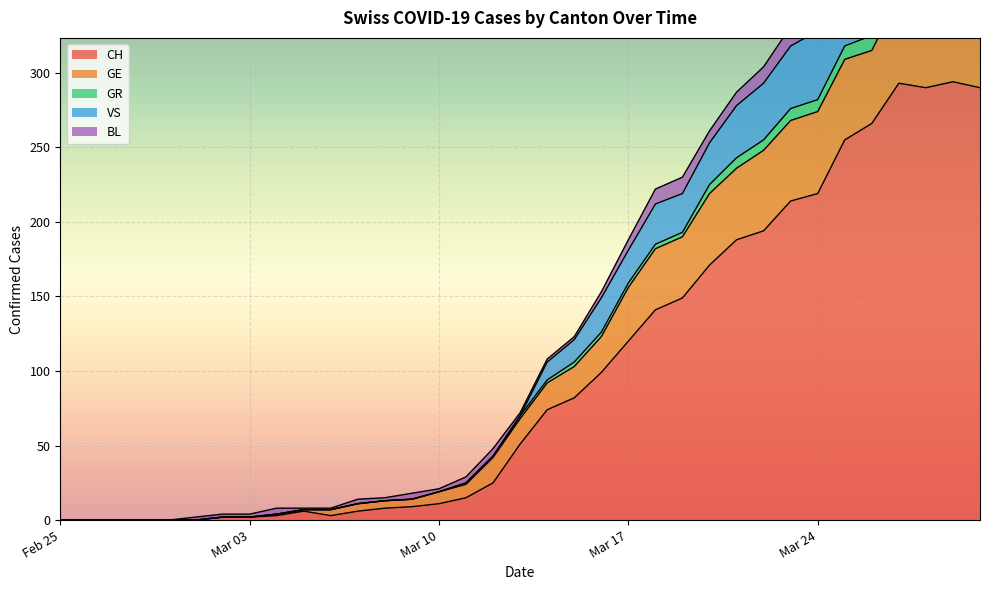

What is the highest value of the CH series?

294